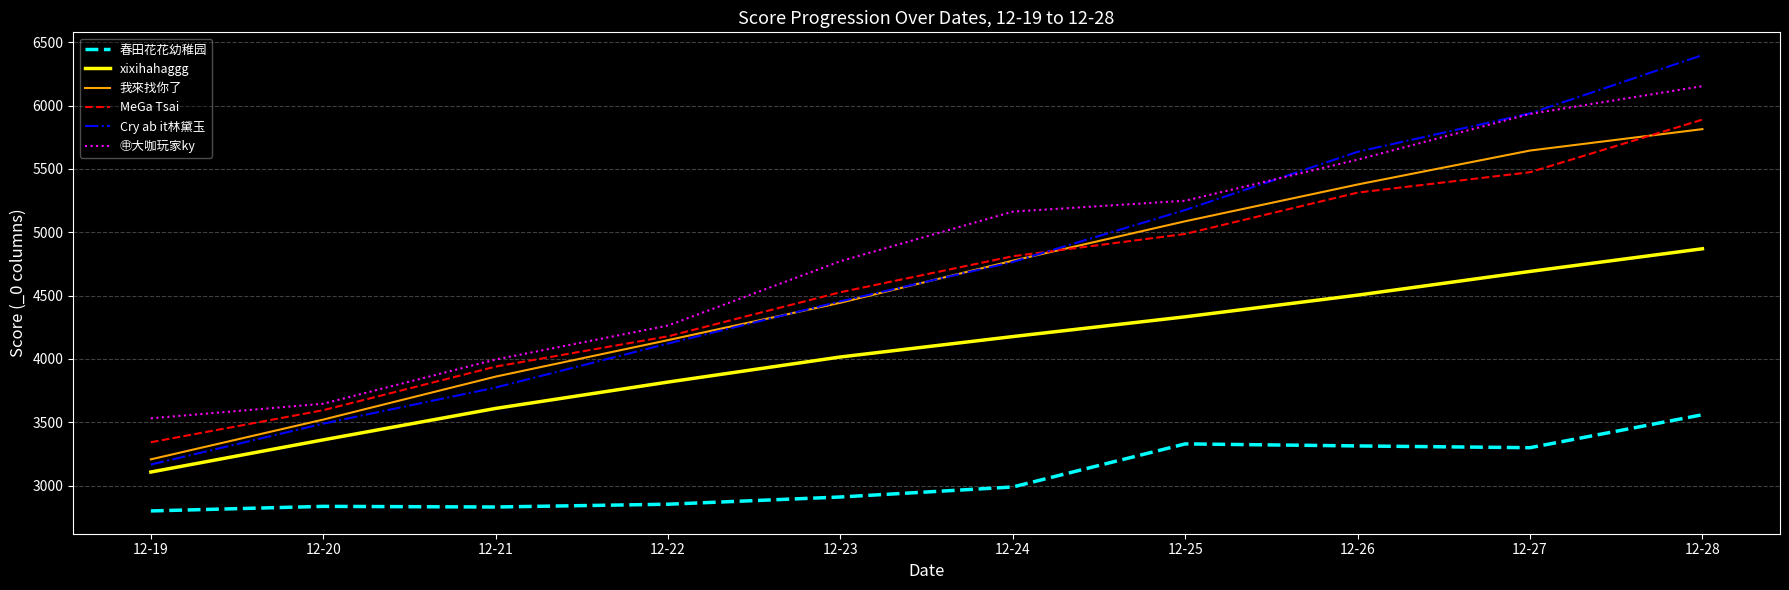

True or false: Cry ab it林黛玉 and 春田花花幼稚园 cross at least once.

False